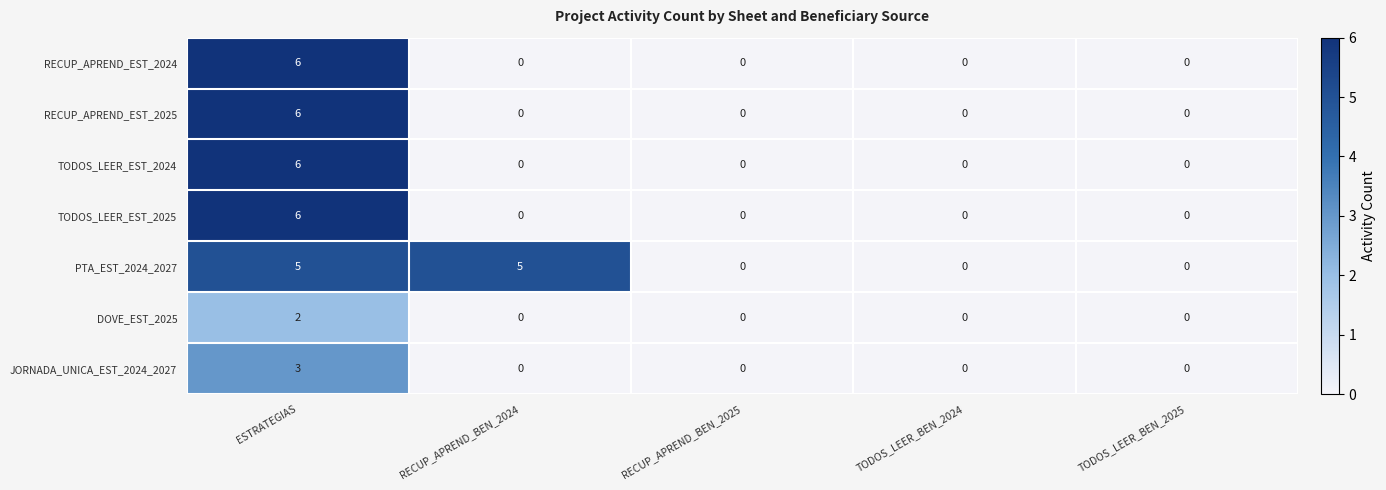

What is the spread (max minus min) of values at RECUP_APREND_BEN_2024?

5